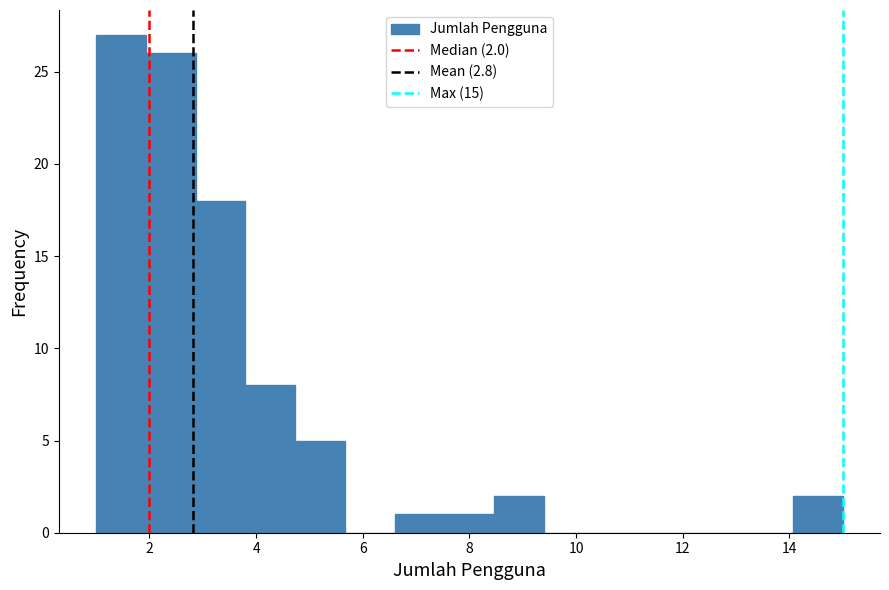

Which range on the x-axis has the tallest bar?

1.0 to 2.0